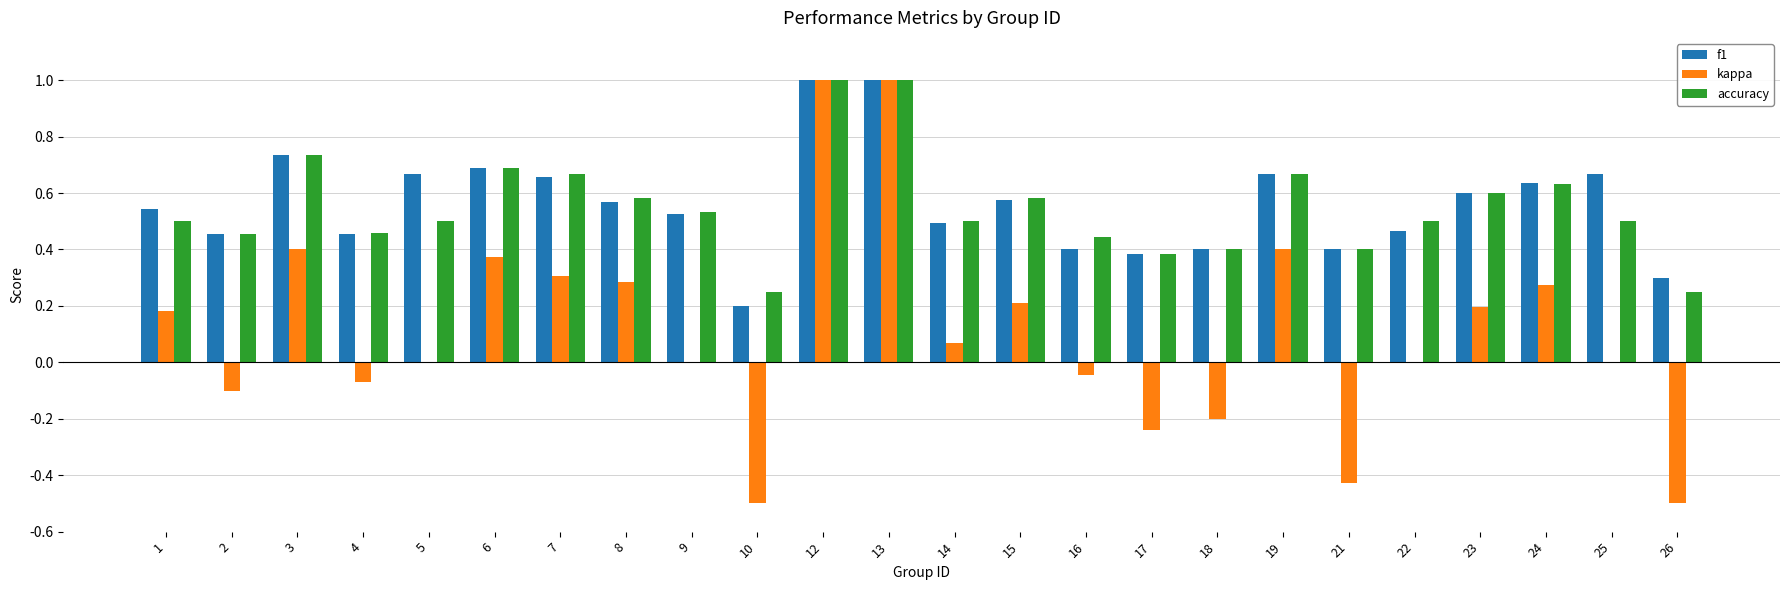

What are all the series names shown in the legend?

f1, kappa, accuracy